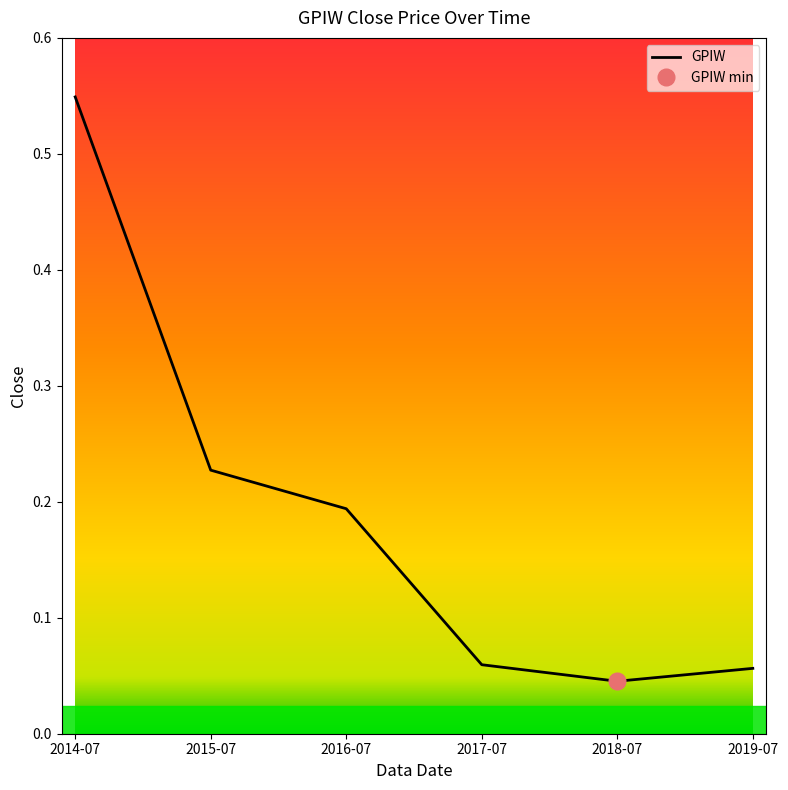

Reading right to left, transcribe all the data shown in this chart.

2019-07=0.1	2018-07=0.0	2017-07=0.1	2016-07=0.2	2015-07=0.2	2014-07=0.5